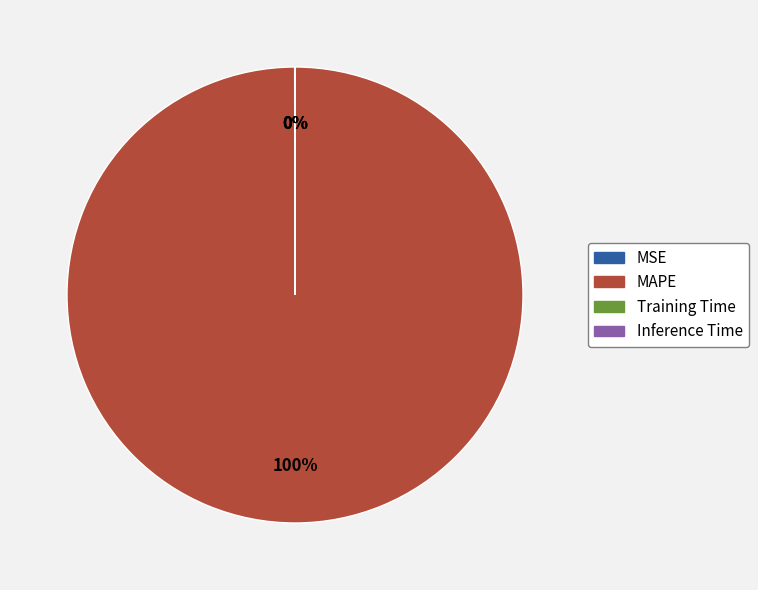

Which category has the biggest portion of the pie?

MAPE